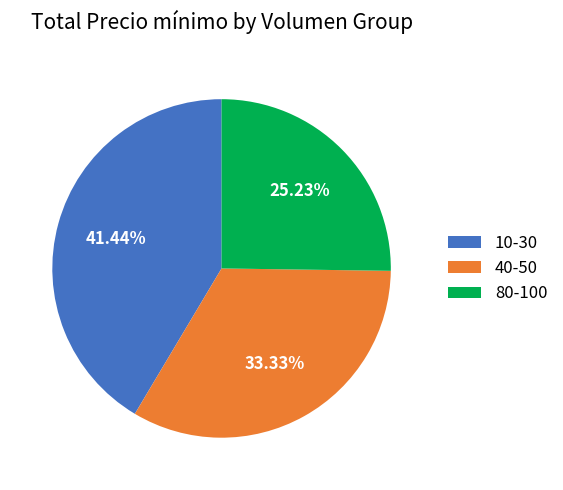

Is 80-100 the majority of the pie?

No